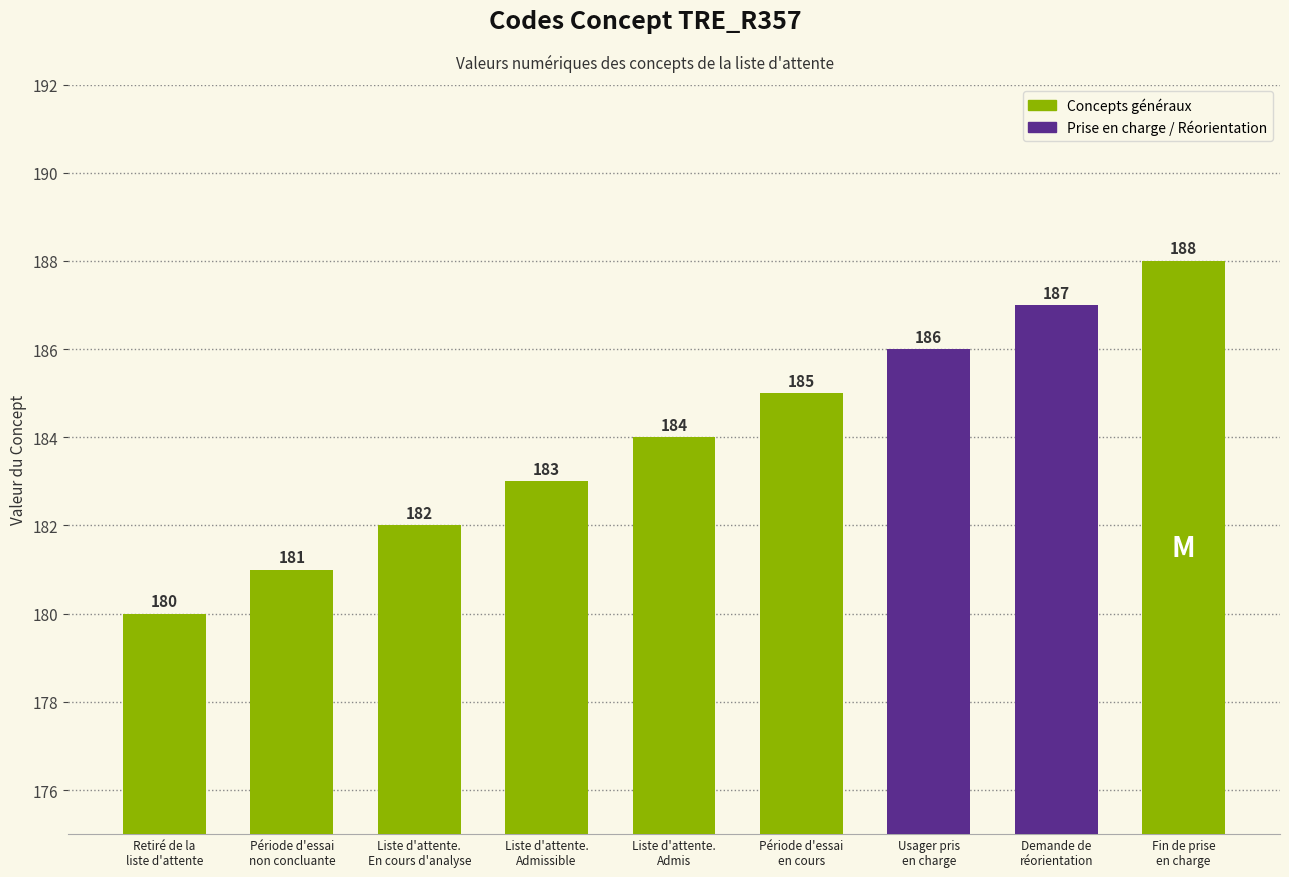

What is the greatest value displayed?

188